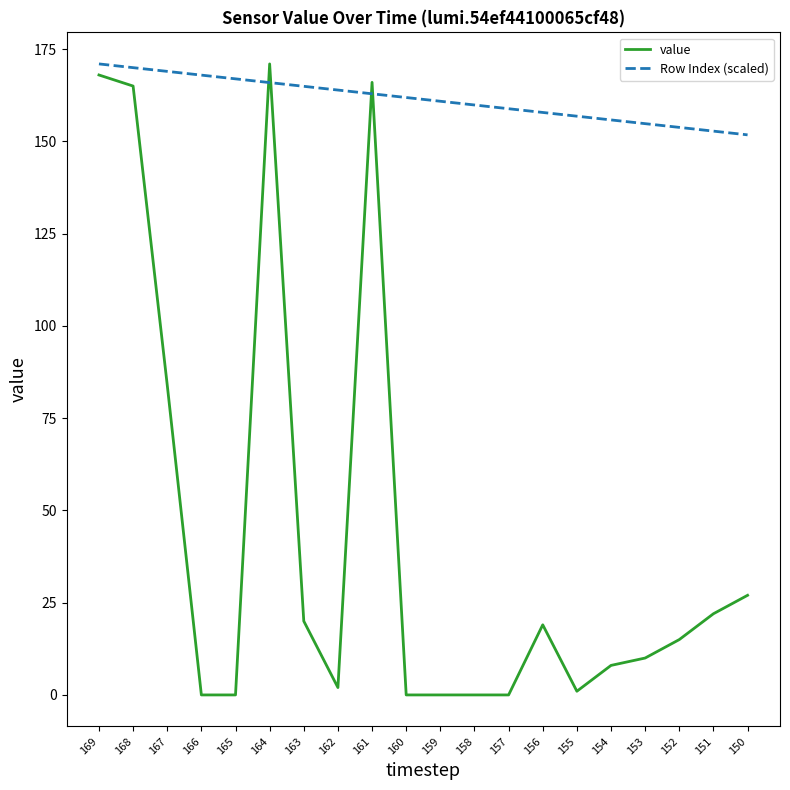

Reading right to left, transcribe all the data shown in this chart.

value: 150=27.0	151=22.0	152=15.0	153=10.0	154=8.0	155=1.0	156=19.0	157=0.0	158=0.0	159=0.0	160=0.0	161=166.0	162=2.0	163=20.0	164=171.0	165=0.0	166=0.0	167=84.0	168=165.0	169=168.0
Row Index (scaled): 150=151.8	151=152.8	152=153.8	153=154.8	154=155.8	155=156.8	156=157.8	157=158.9	158=159.9	159=160.9	160=161.9	161=162.9	162=163.9	163=164.9	164=165.9	165=167.0	166=168.0	167=169.0	168=170.0	169=171.0